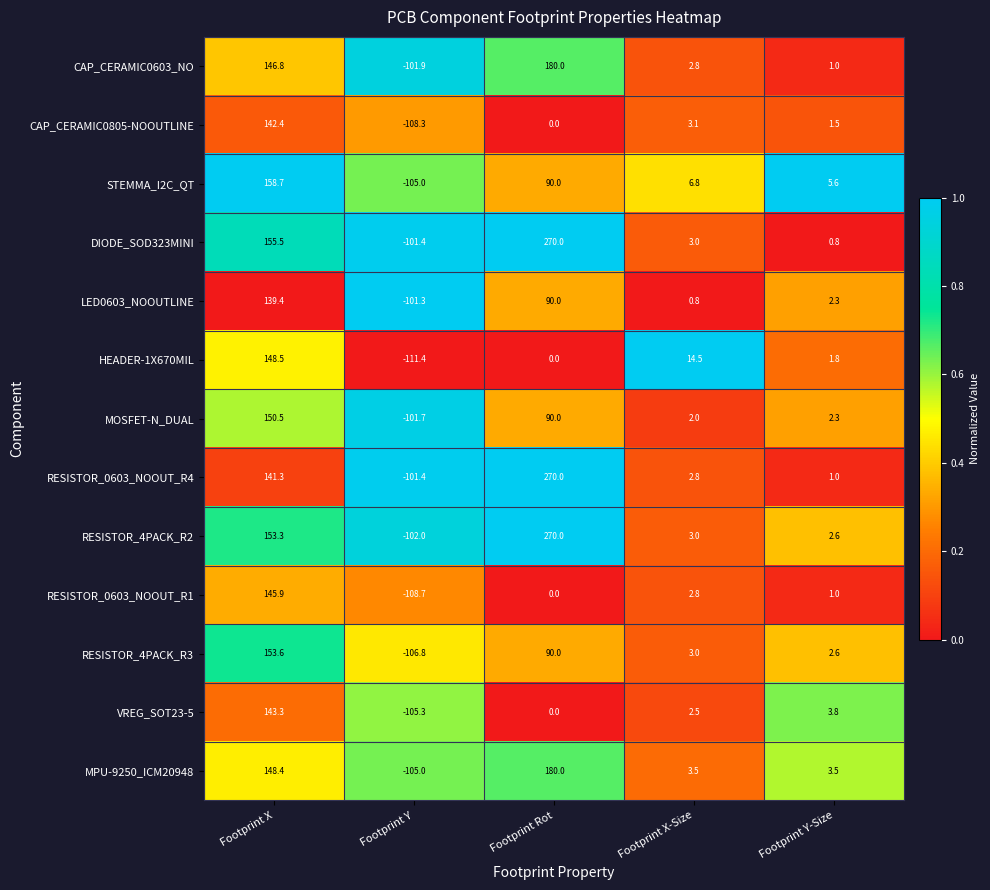

How many values in the MOSFET-N_DUAL series are below 2?

1